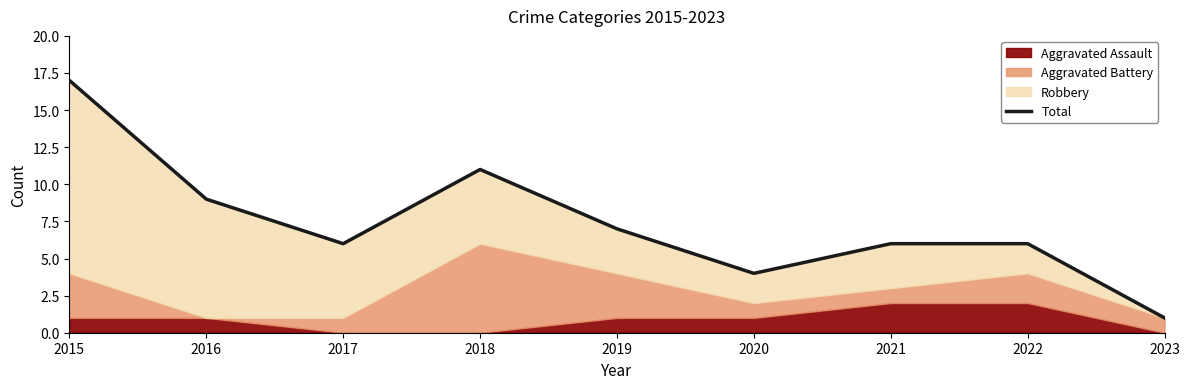

True or false: the data shows 11 at 2018.

True